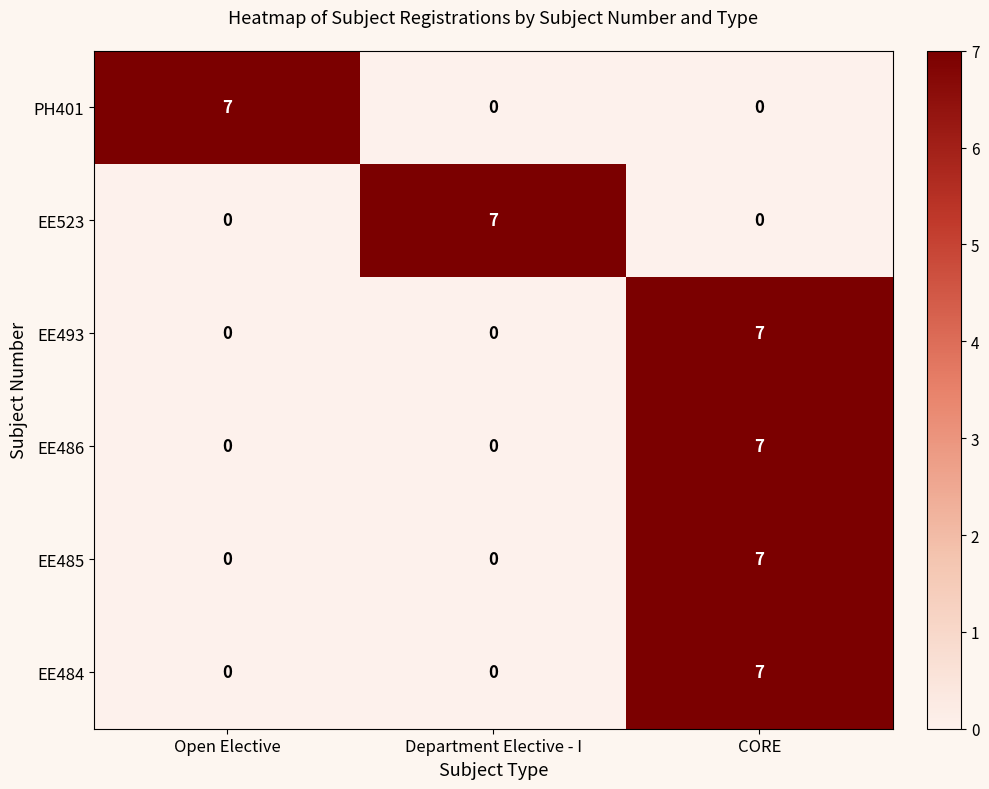

Is it true that EE493 equals -3 at Open Elective?

False